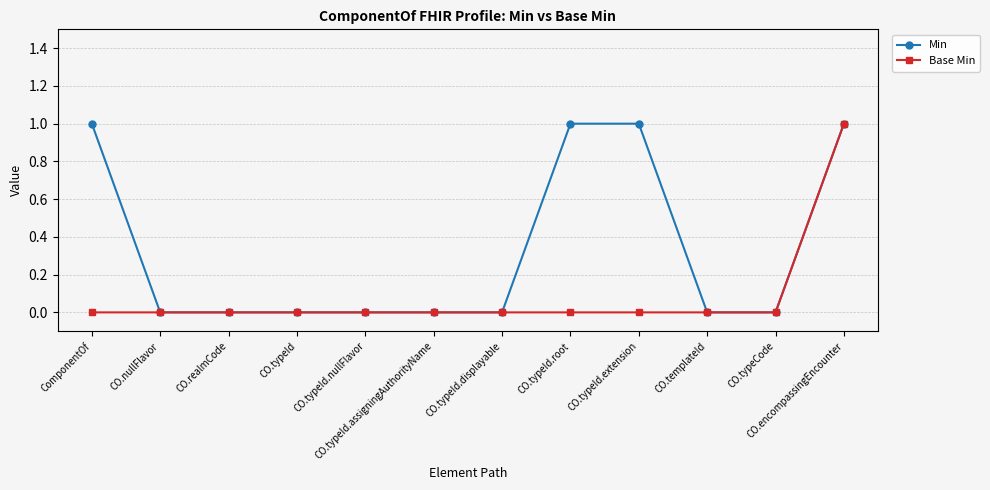

How many categories are shown in the chart?

12